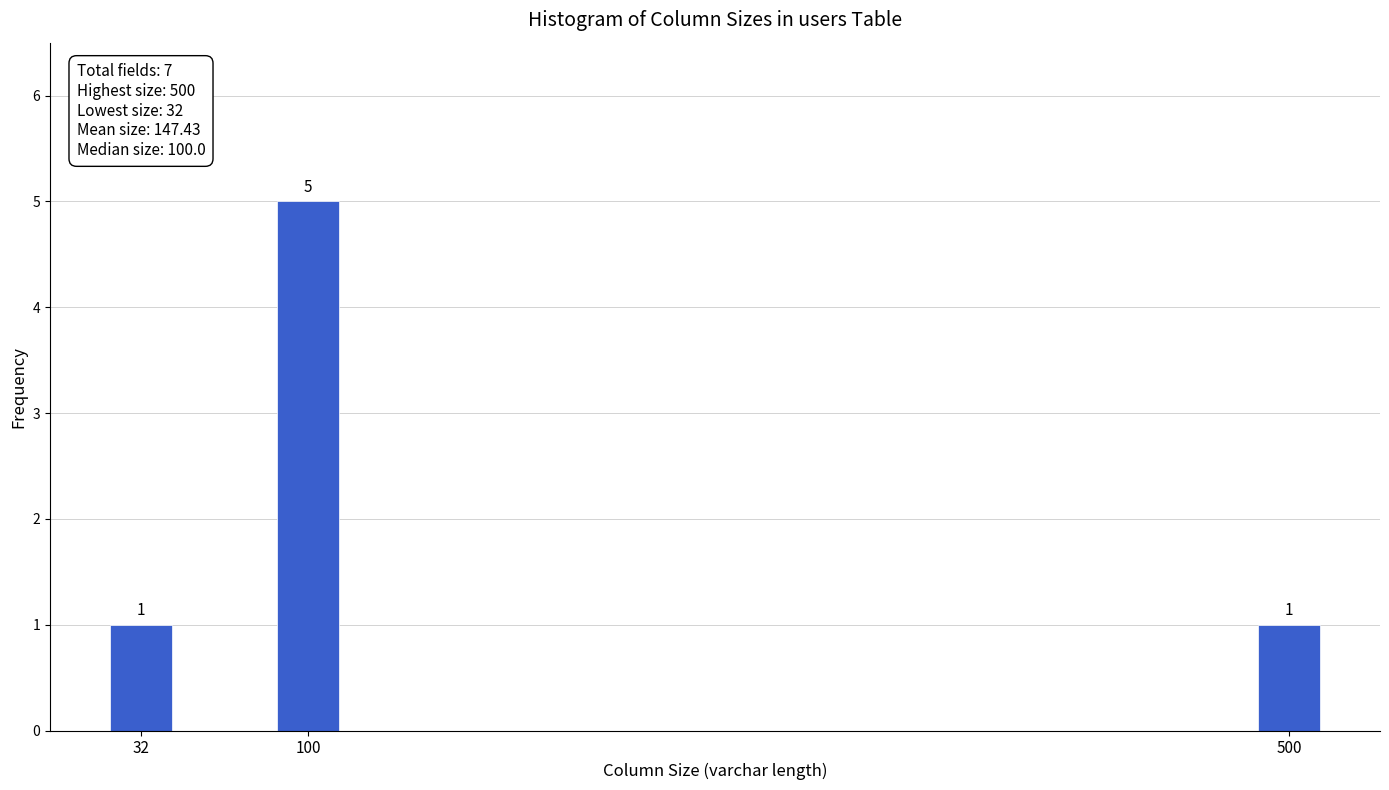

Reading left to right, list all the values displayed in this chart.

1	5	1